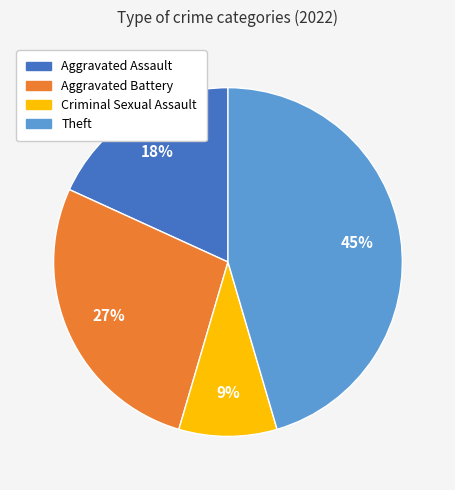

Between Theft and Aggravated Battery, which is larger?

Theft